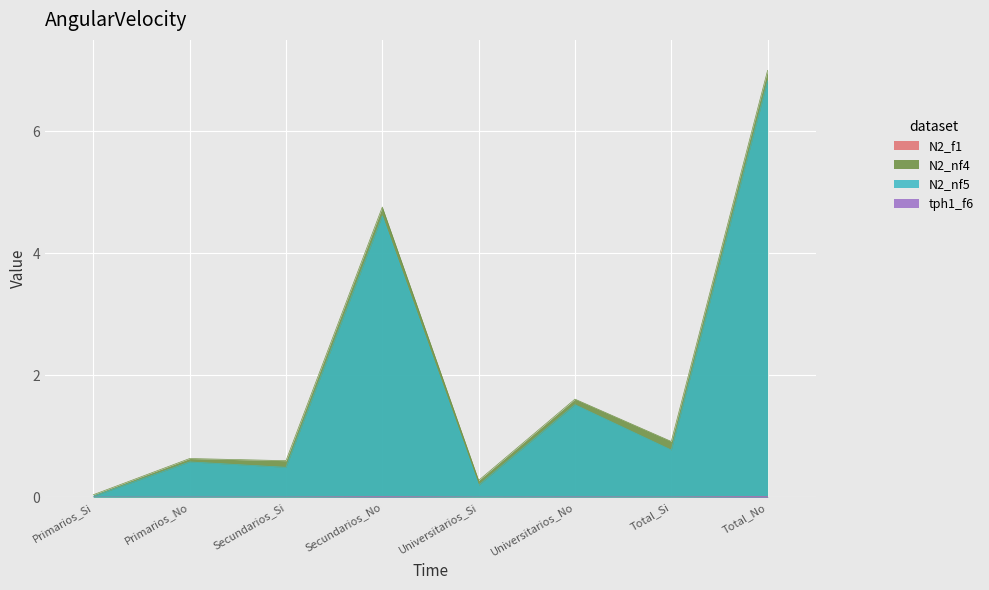

True or false: tph1_f6 (Nino n_muestra) and N2_nf4 (Nina N_estimada) cross at least once.

False